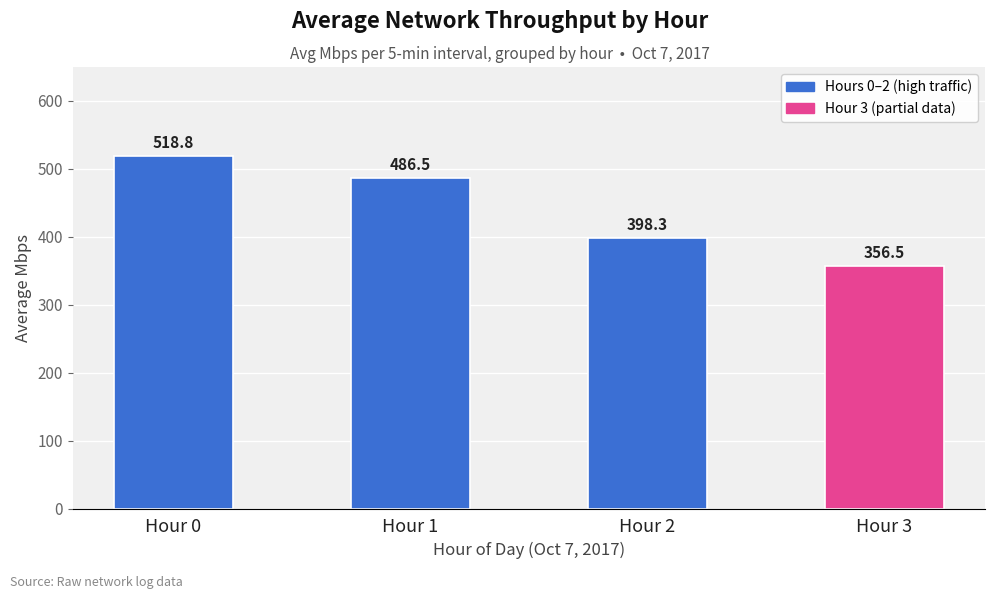

True or false: the data shows 486.5 at Hour 1.

True